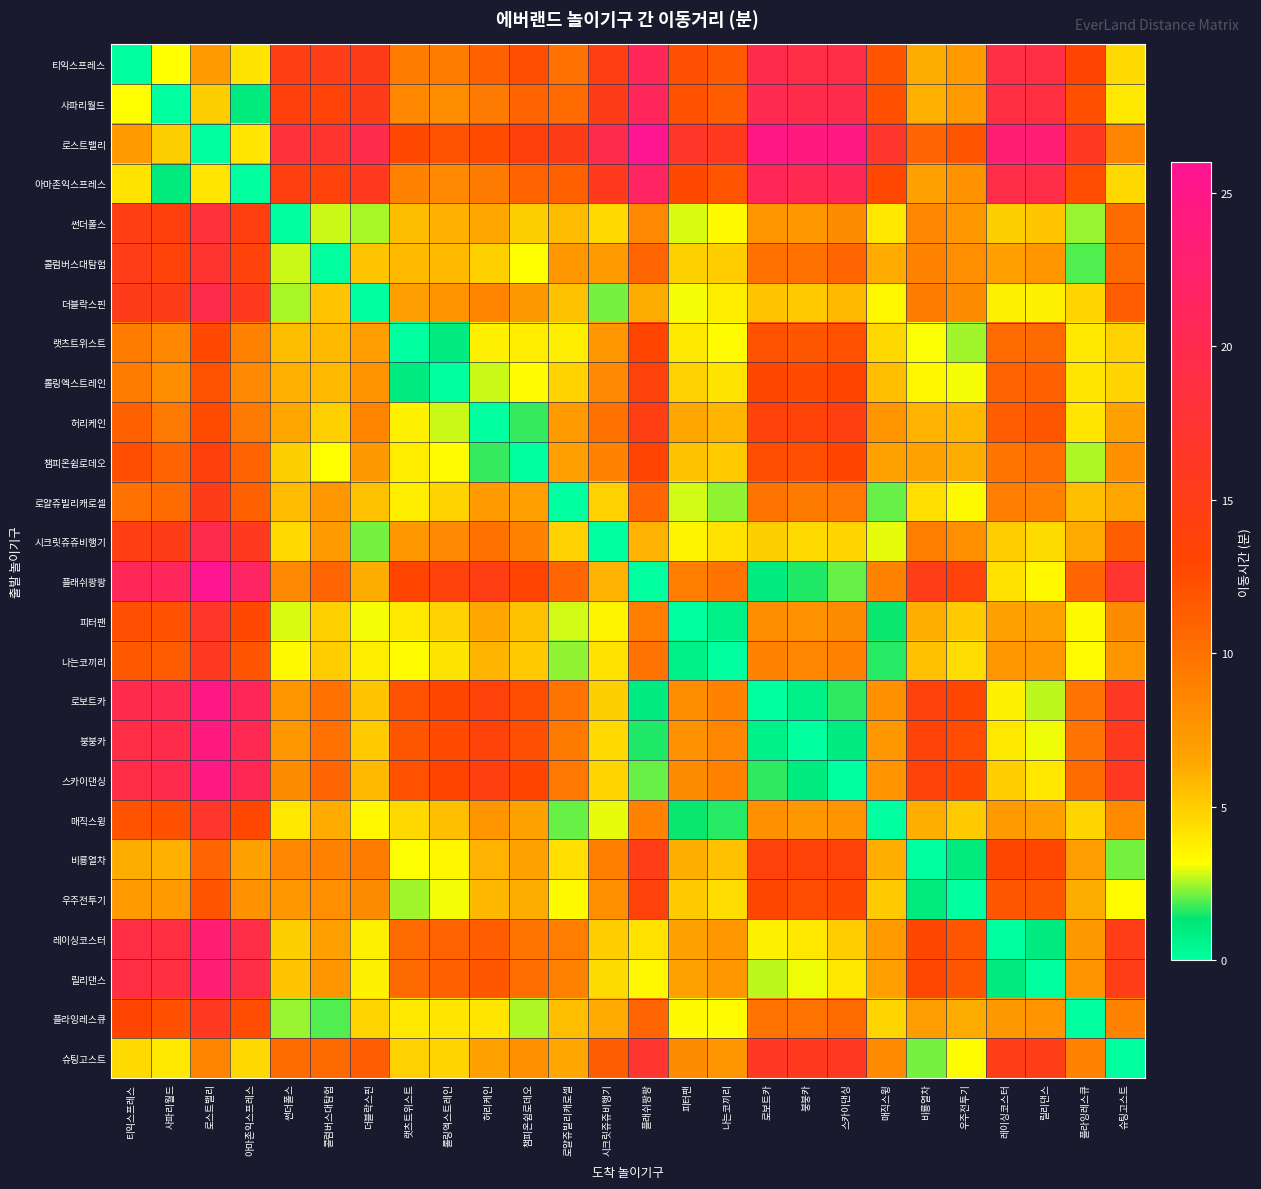

At which category does the chart reach its peak across all series?

플래쉬팡팡